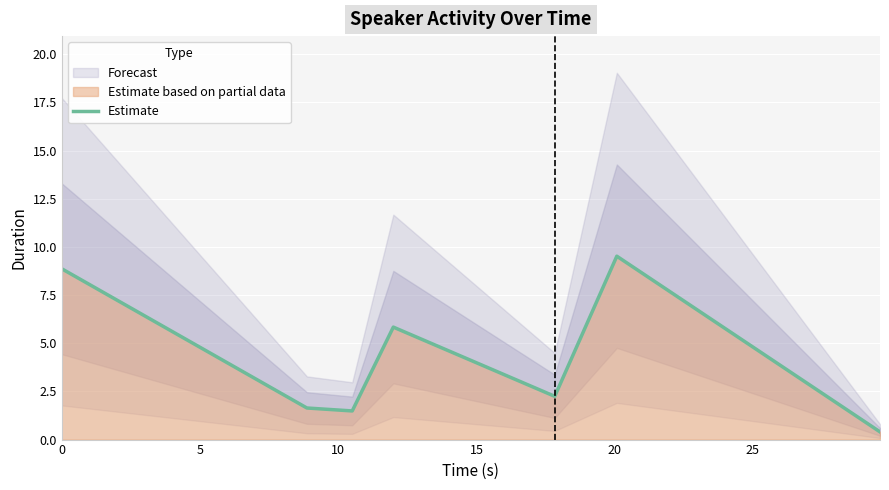

Reading left to right, transcribe all the data shown in this chart.

8.9	1.6	1.5	5.8	2.2	9.5	0.4